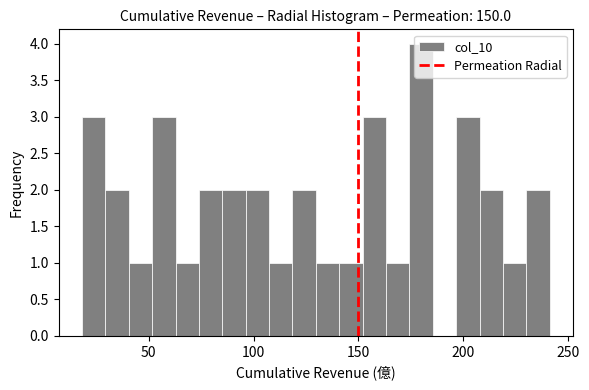

Read against the x-axis, roughly where is the centre of the tallest bar?

180